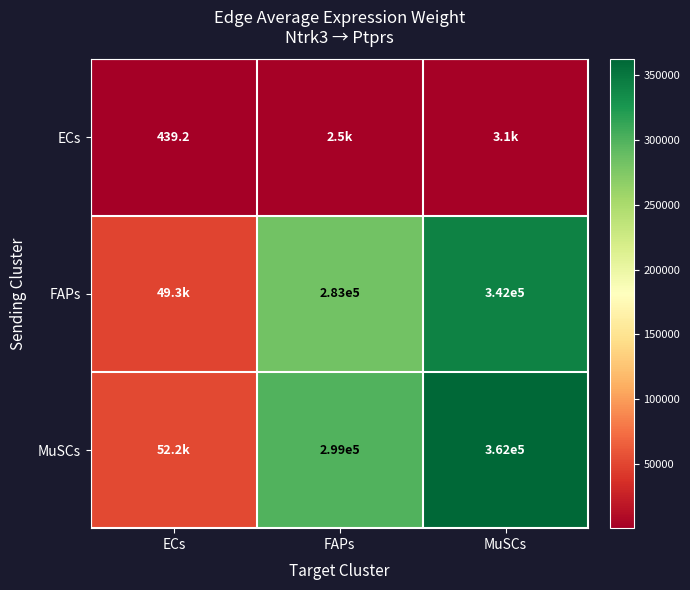

What is the minimum value shown in the chart?

439.2